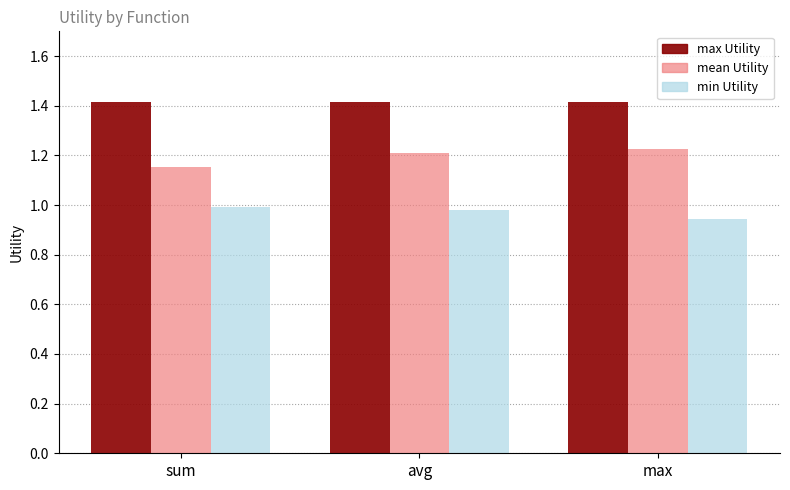

Rank the series by their average value, from lowest to highest.

min Utility, mean Utility, max Utility